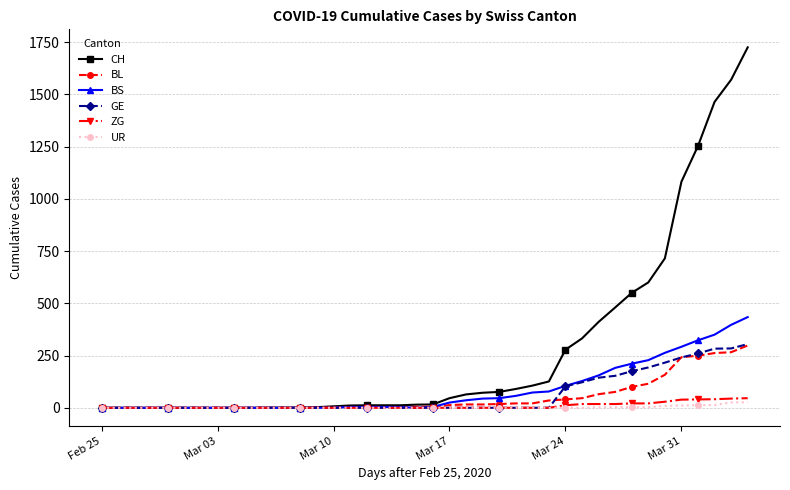

What is the maximum value for BL?

298